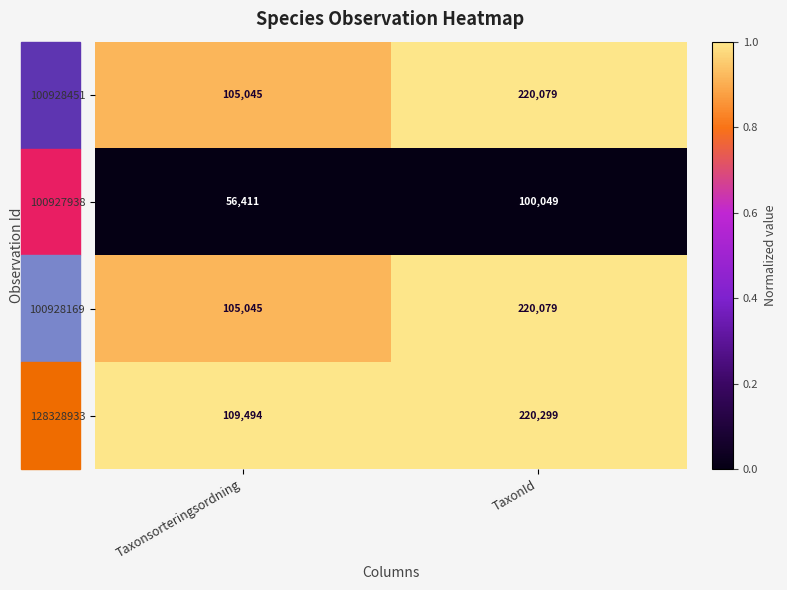

What is the difference between the 128328933 values at Taxonsorteringsordning and TaxonId?

110805